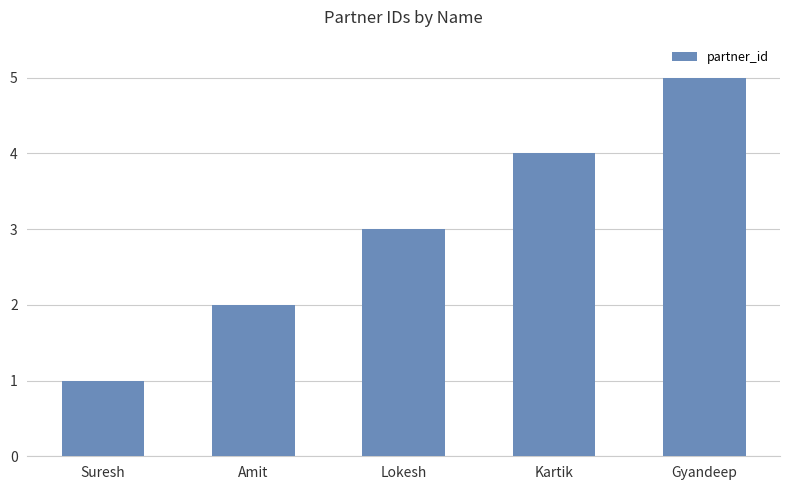

Reading right to left, transcribe all the data shown in this chart.

Gyandeep=5	Kartik=4	Lokesh=3	Amit=2	Suresh=1